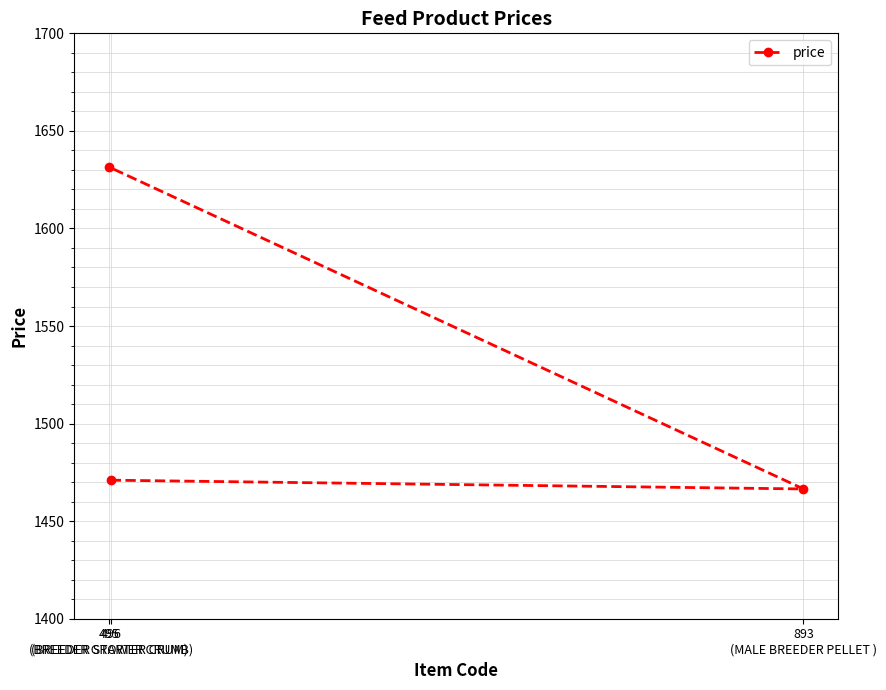

At which label does the data first exceed 1471?

495
(BREEDER STARTER CRUM)